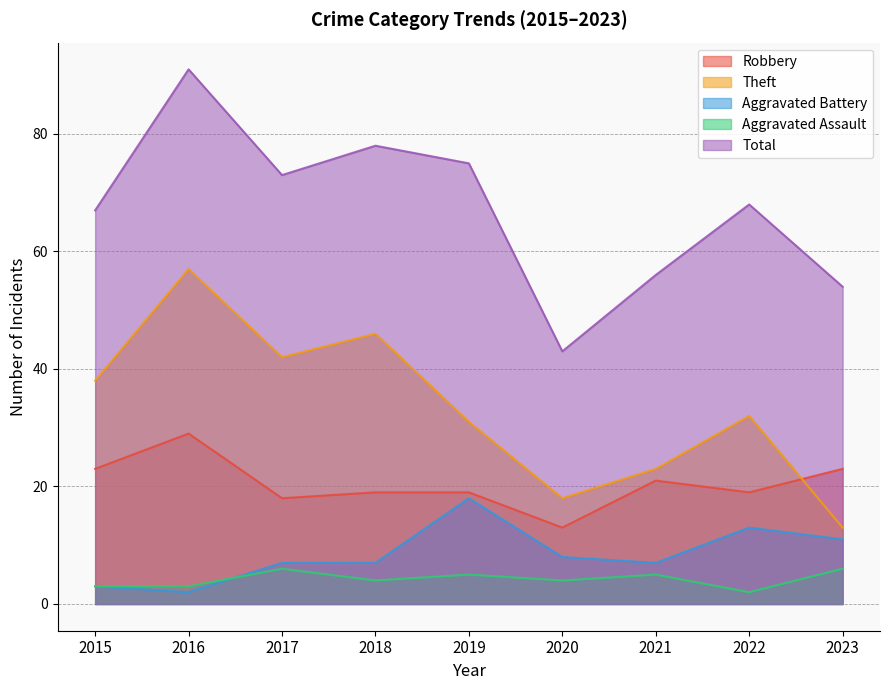

How many lines are shown in the chart?

5